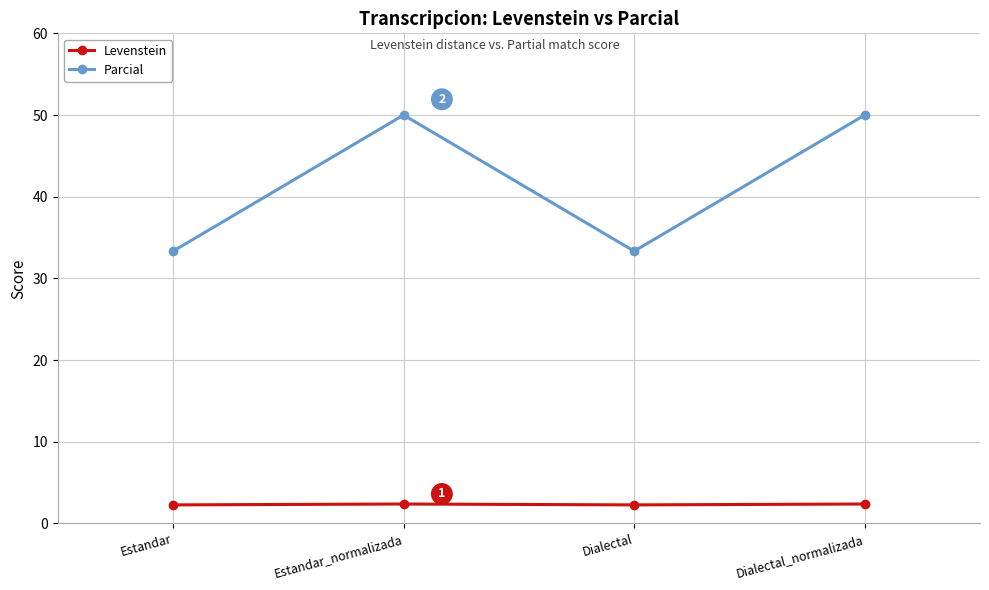

What position from the right is Dialectal?

2